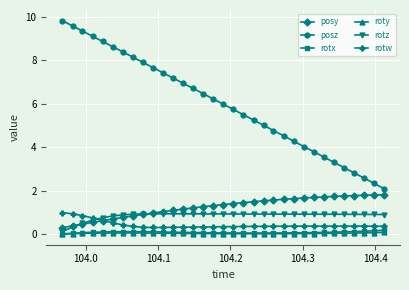

Which series has the widest spread of values?

posz